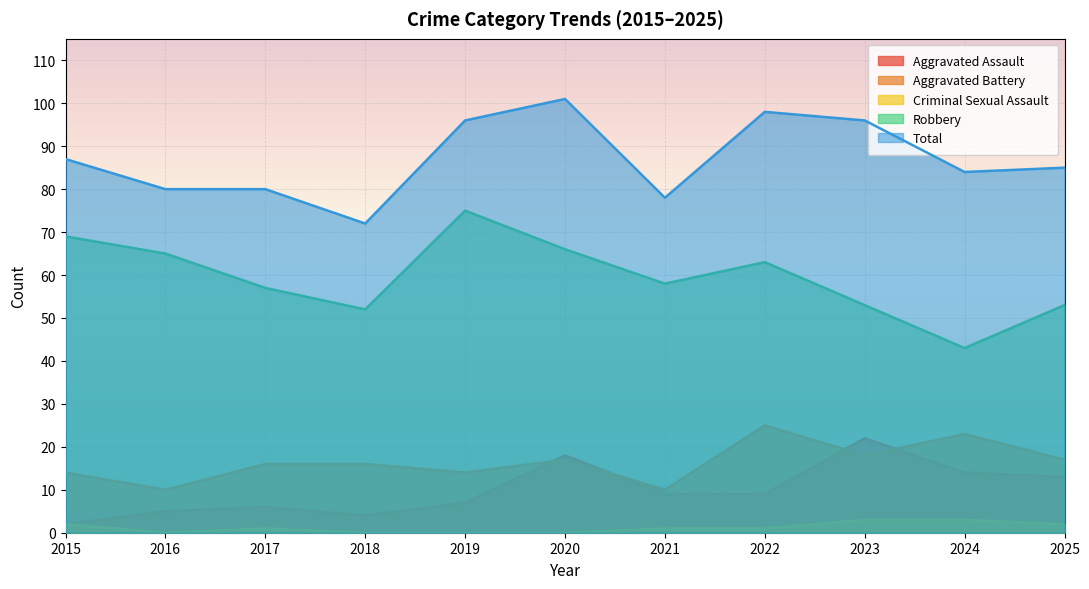

The Aggravated Assault series shows 4 at 2018. True or false?

True